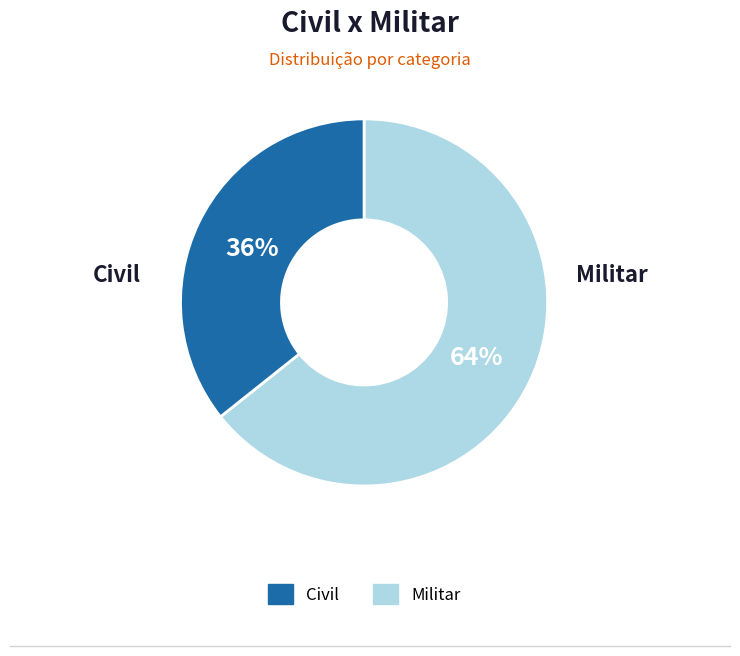

How many slices are in this pie chart?

2